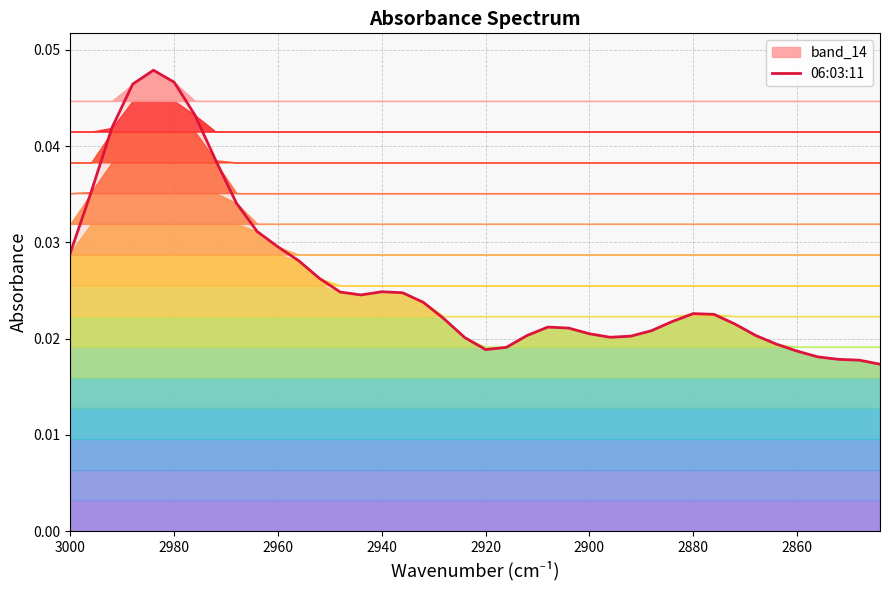

How many points are lower than both their immediate neighbors (excluding endpoints)?

3